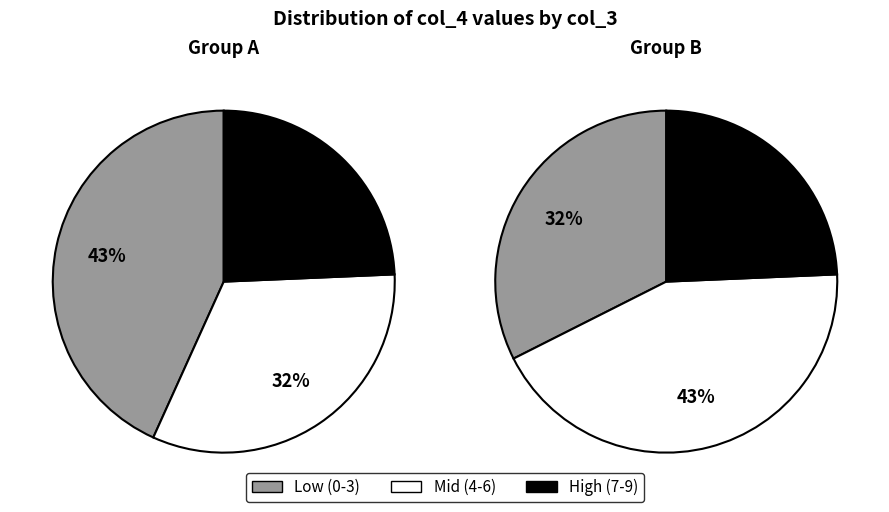

The 8 slice represents 21% of the pie. True or false?

False